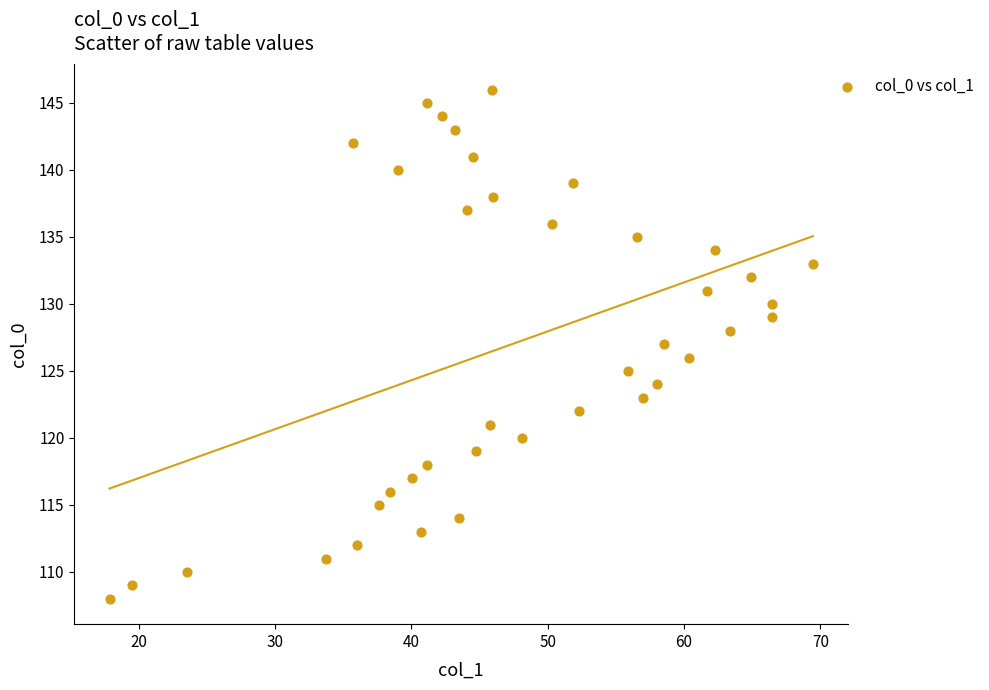

What is the range of Y values (max minus min)?

38